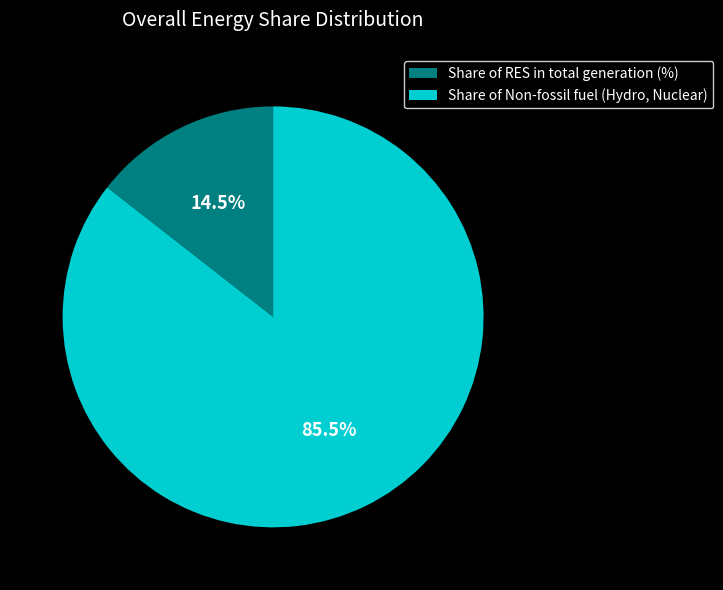

Rank the categories by value from highest to lowest.

Share of Non-fossil fuel (Hydro, Nuclear), Share of RES in total generation (%)